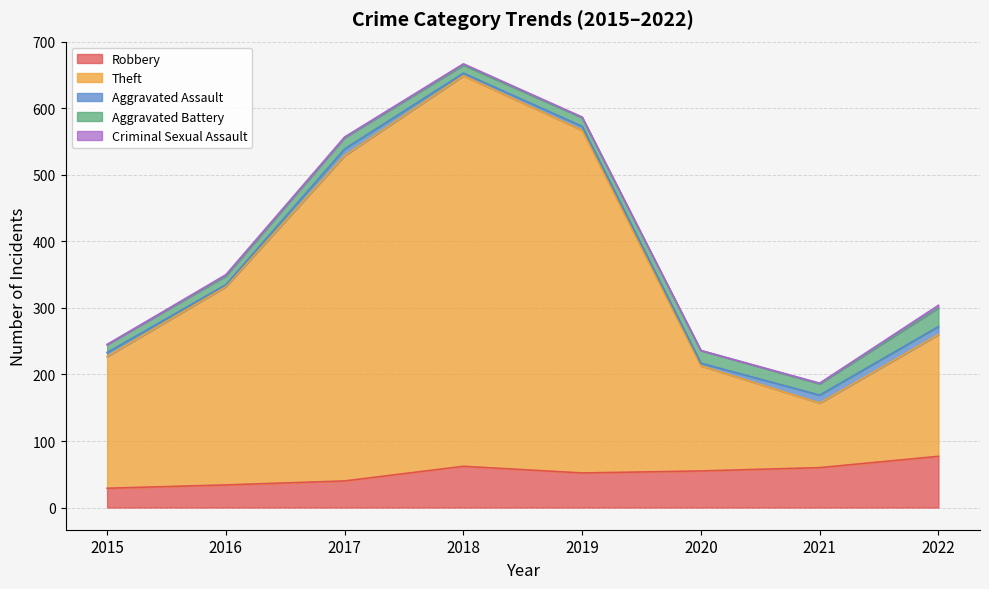

Which series has the largest total across all categories?

Theft